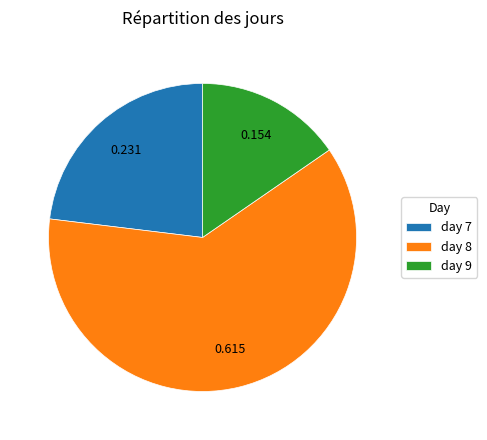

Is the sum of day 9 and day 7 greater than half?

No